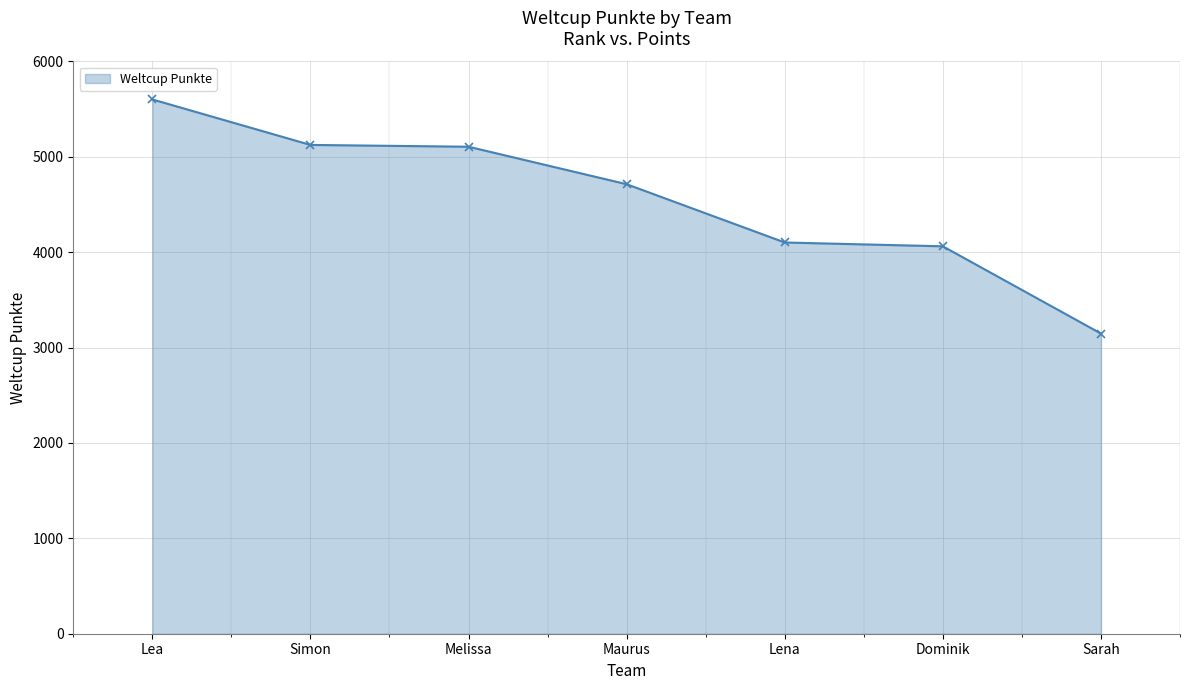

What is the greatest value displayed?

5602